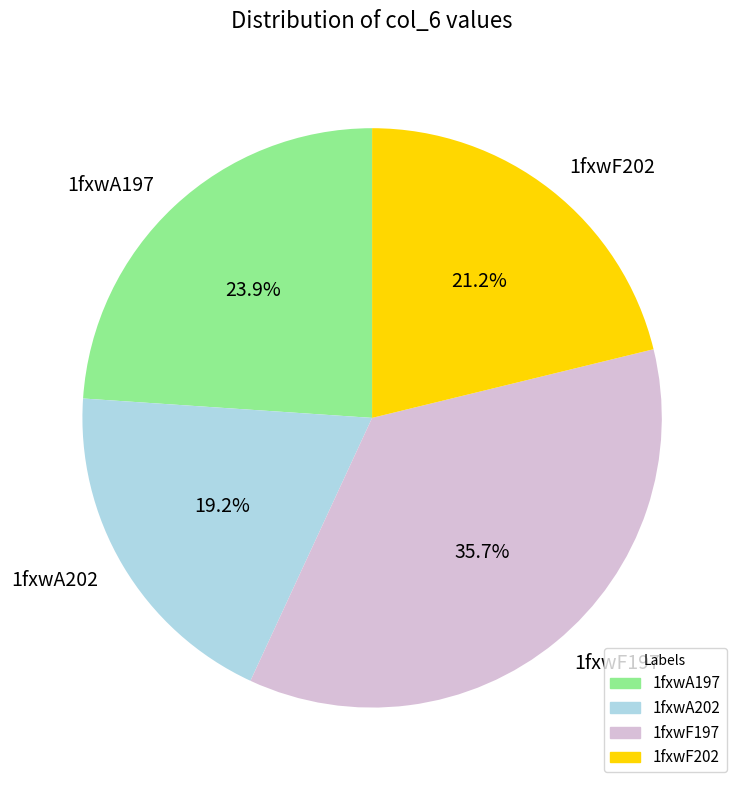

Does any single category account for the majority?

No